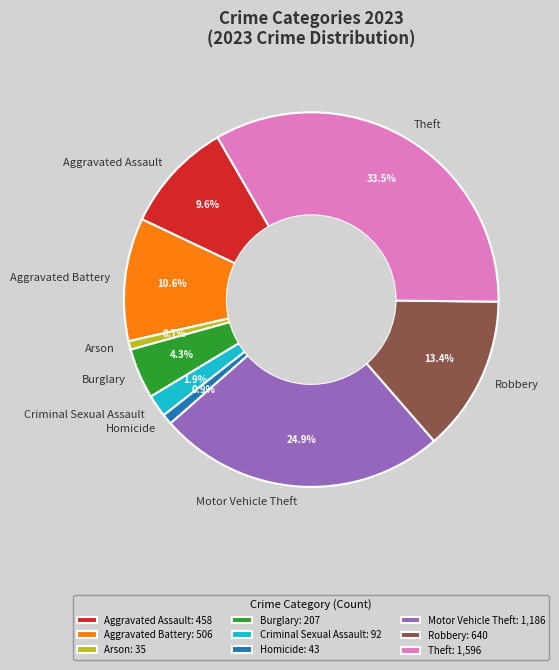

How many slices are in this pie chart?

9